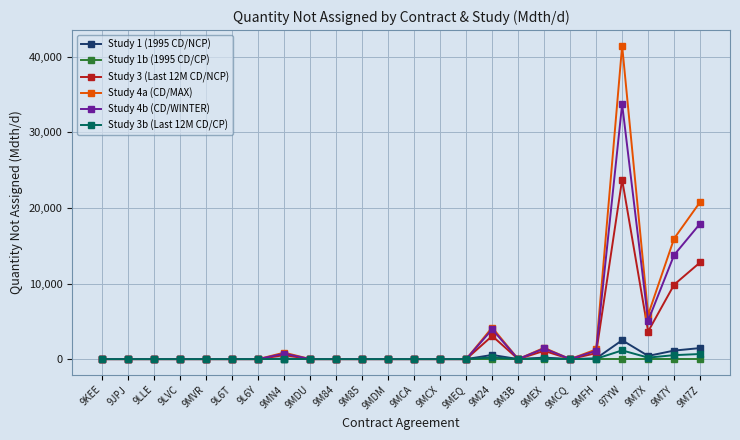

What is the difference between the maximum and minimum values in the Study 4a (CD/MAX) series?

41477